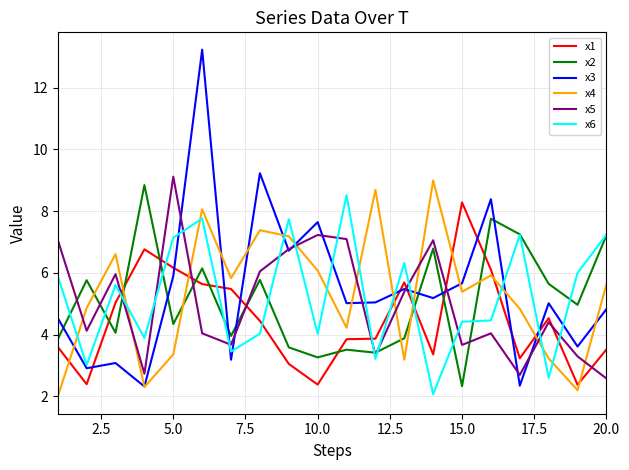

Which series has the largest range (max minus min)?

x3